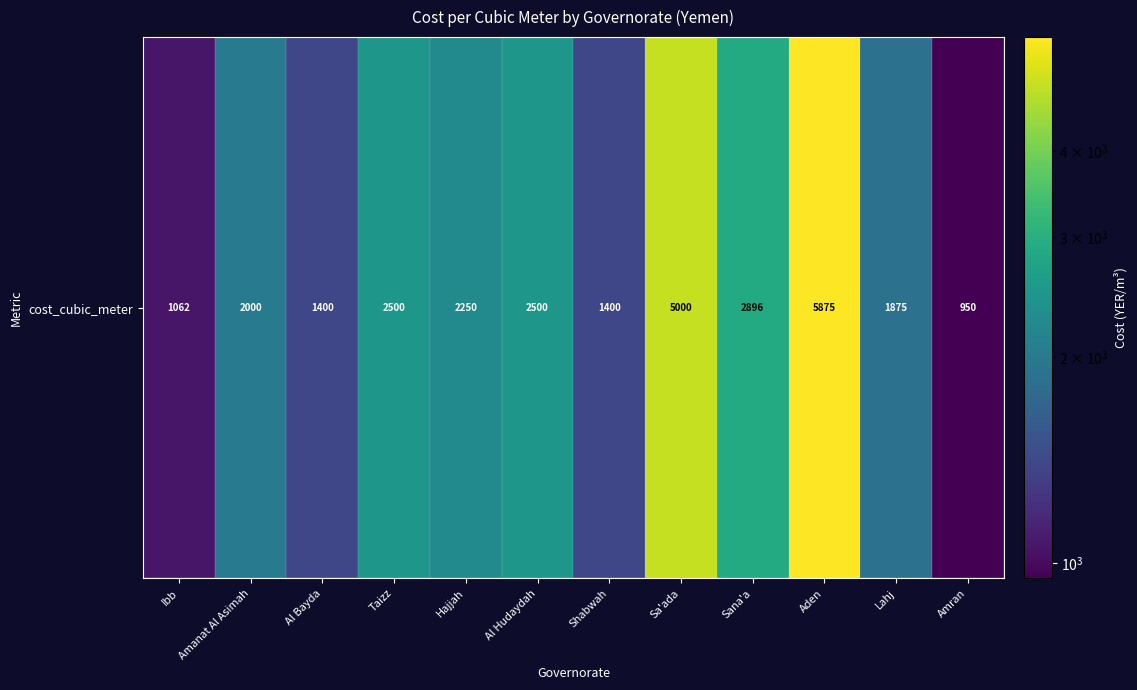

What is the sum of the values at Ibb and Hajjah?

3312.5